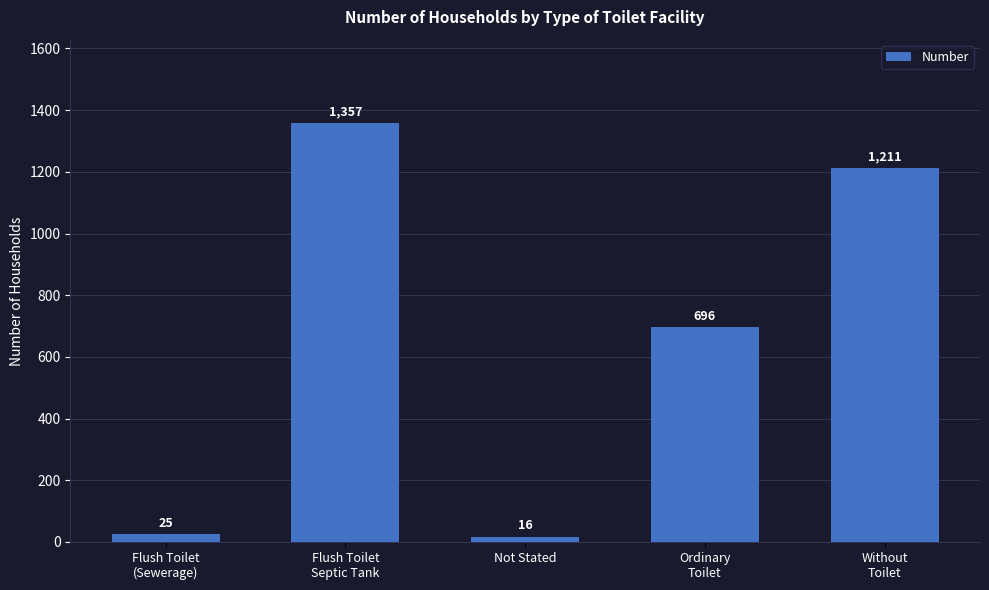

How many data points are less than 696?

2